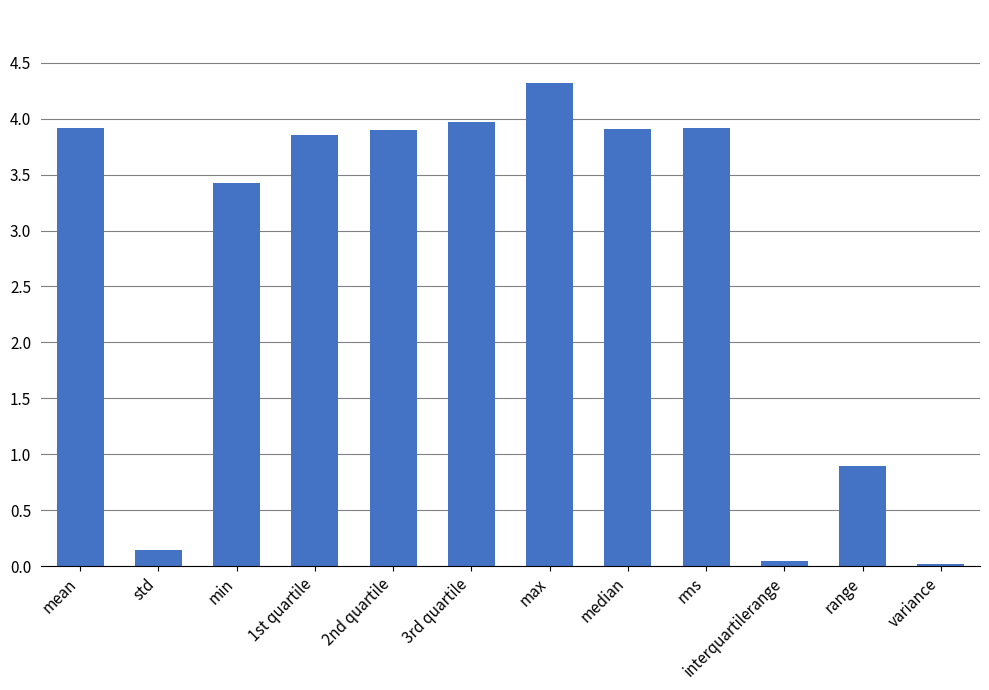

What is the change in value from rms to interquartilerange?

-3.9